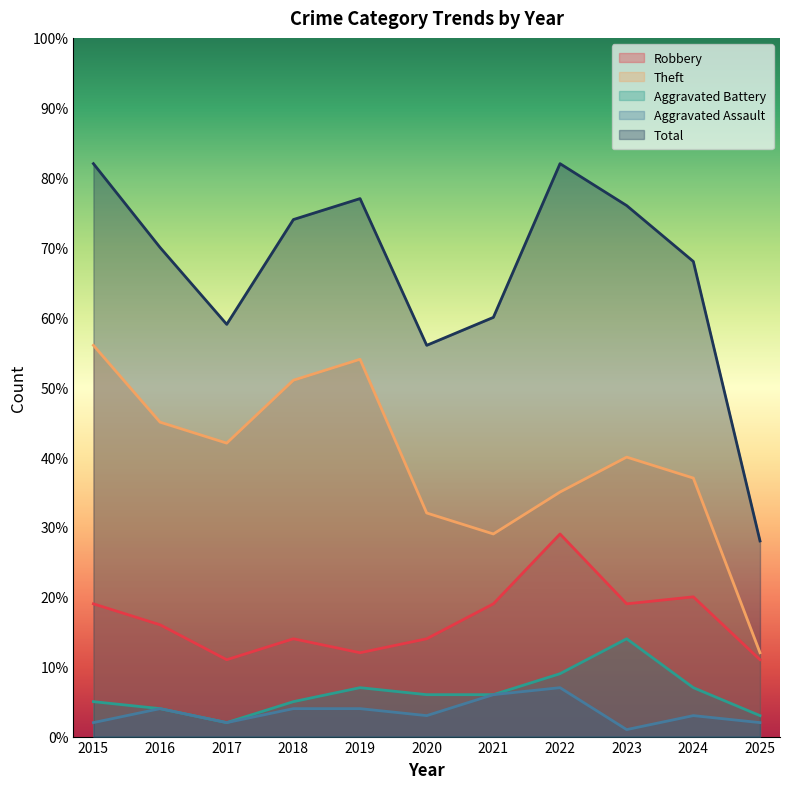

How many lines are shown in the chart?

5